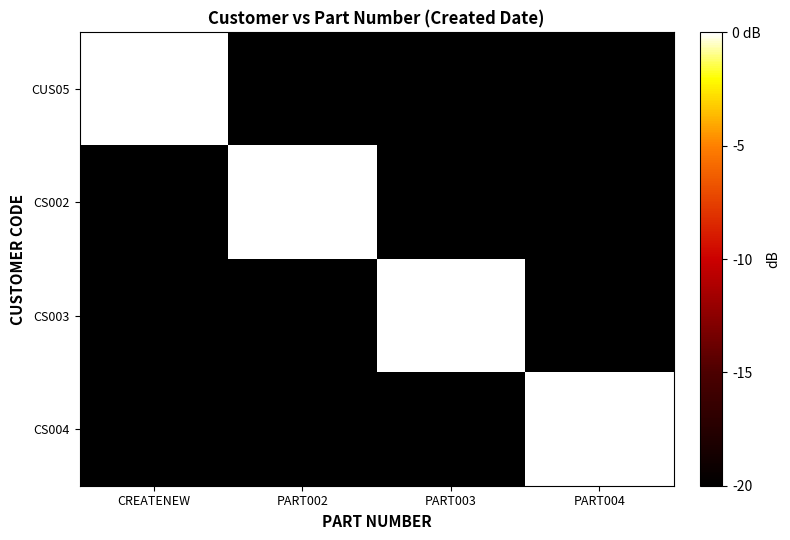

How many series are shown in this chart?

4